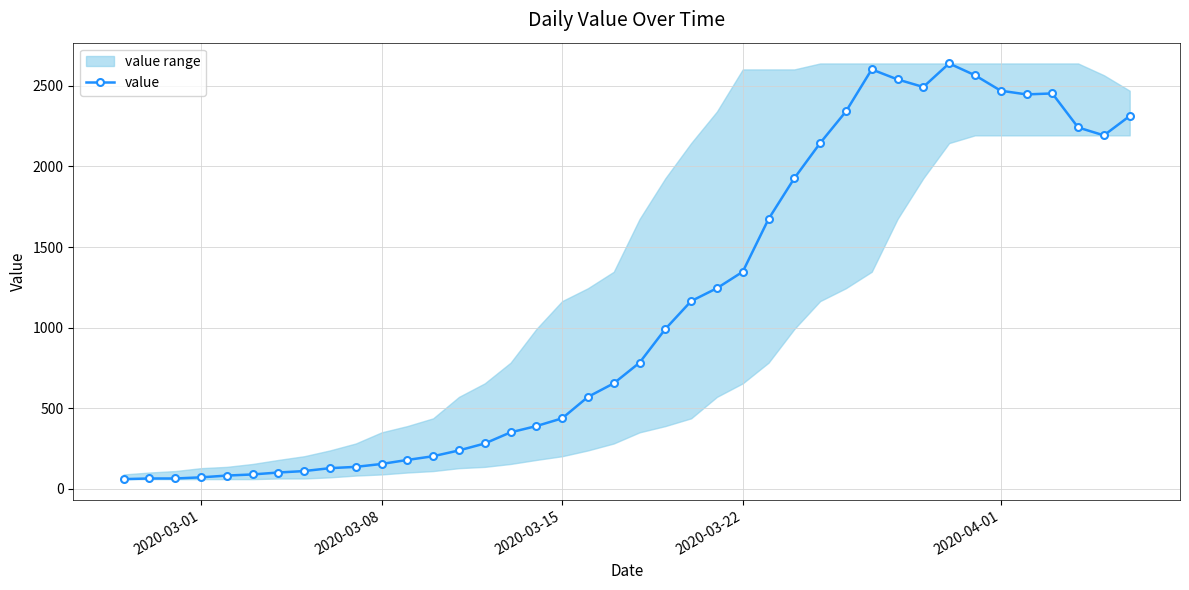

True or false: the data has more than 1 interior local peaks.

True